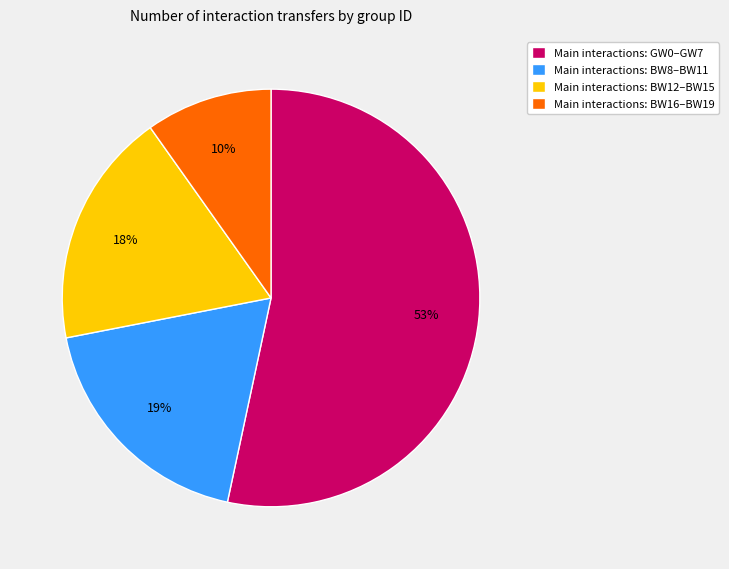

To the nearest percent, what is the average slice percentage?

25%